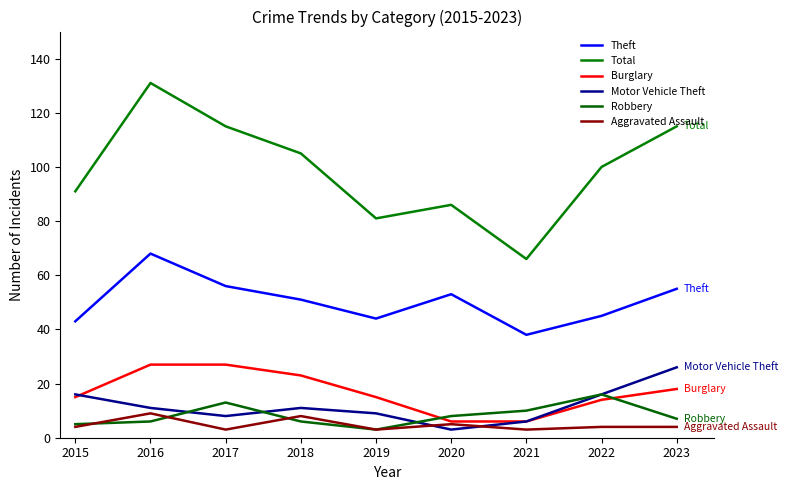

What is the maximum value for Robbery?

16